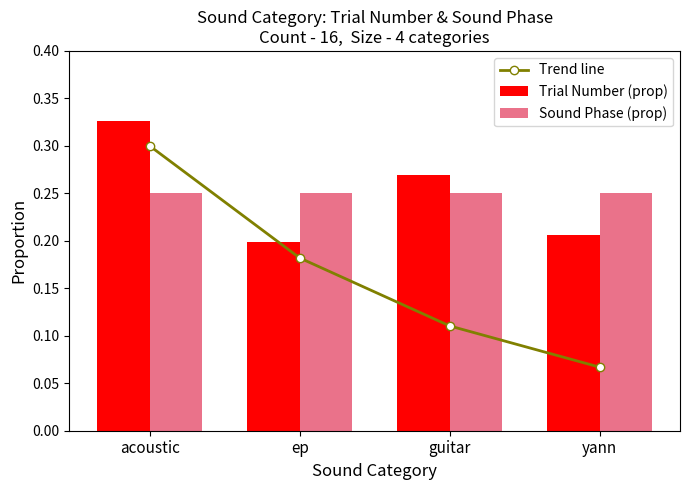

At ep, list the series in order from largest to smallest.

Sound Phase (prop), Trial Number (prop), Trend line